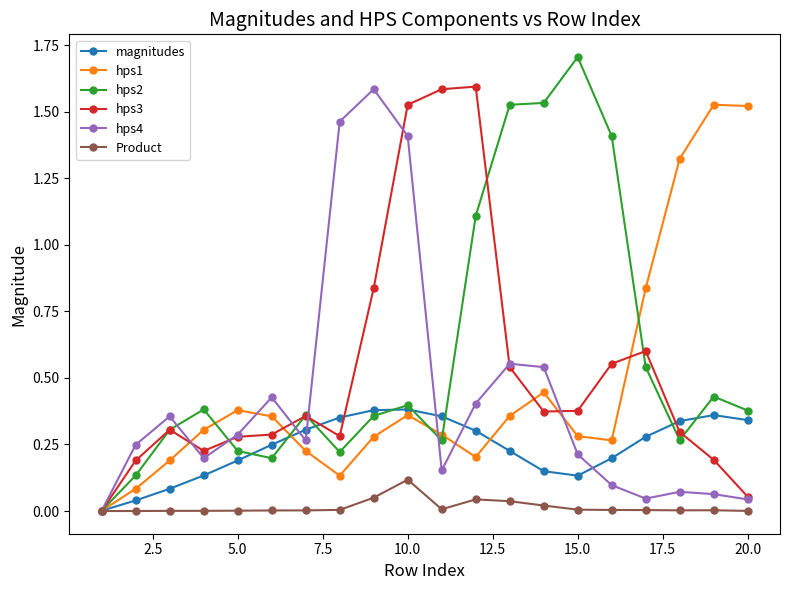

At how many categories does at least one series exceed 1?

12